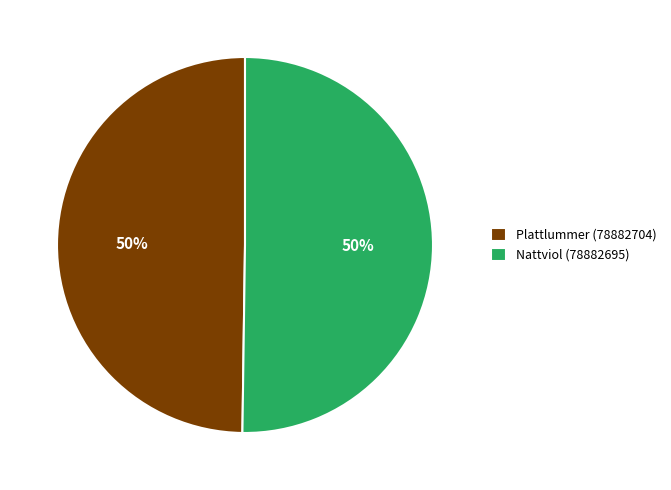

To the nearest percent, what portion does Nattviol (78882695) represent?

50%